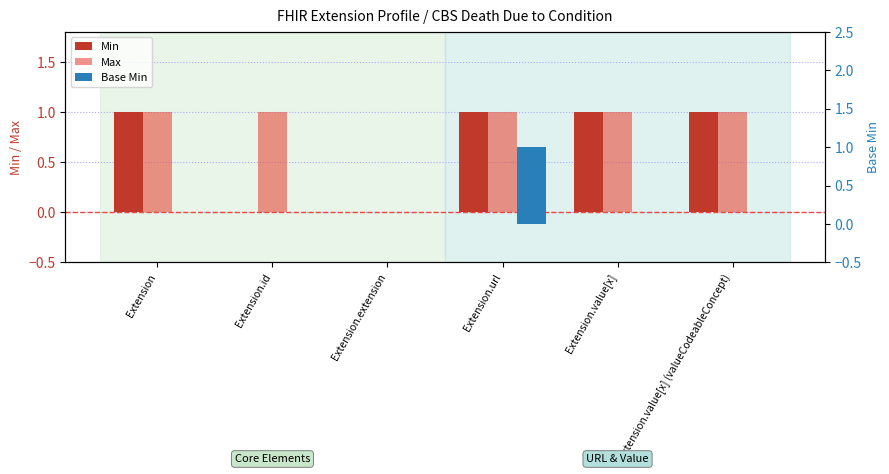

Does the chart contain any negative values?

No